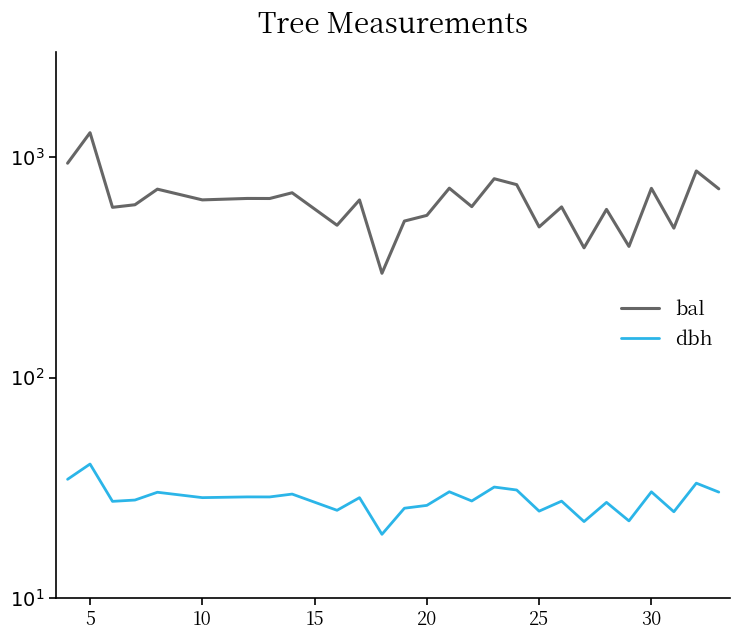

Is the value of bal at 5 greater than the value of dbh at 10?

Yes